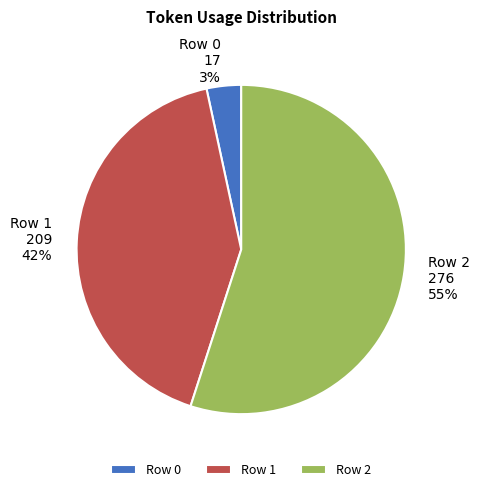

Combined, do Row 0 and Row 1 account for over 50%?

No